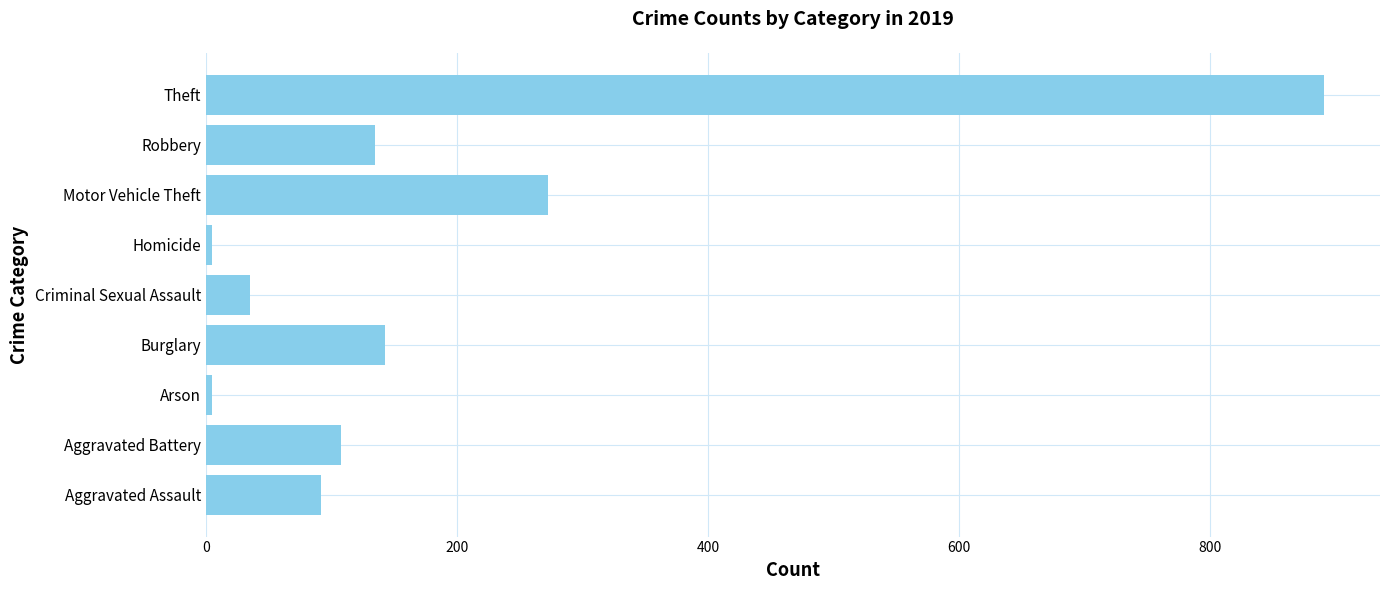

Is it true that the value at Homicide is 5?

True